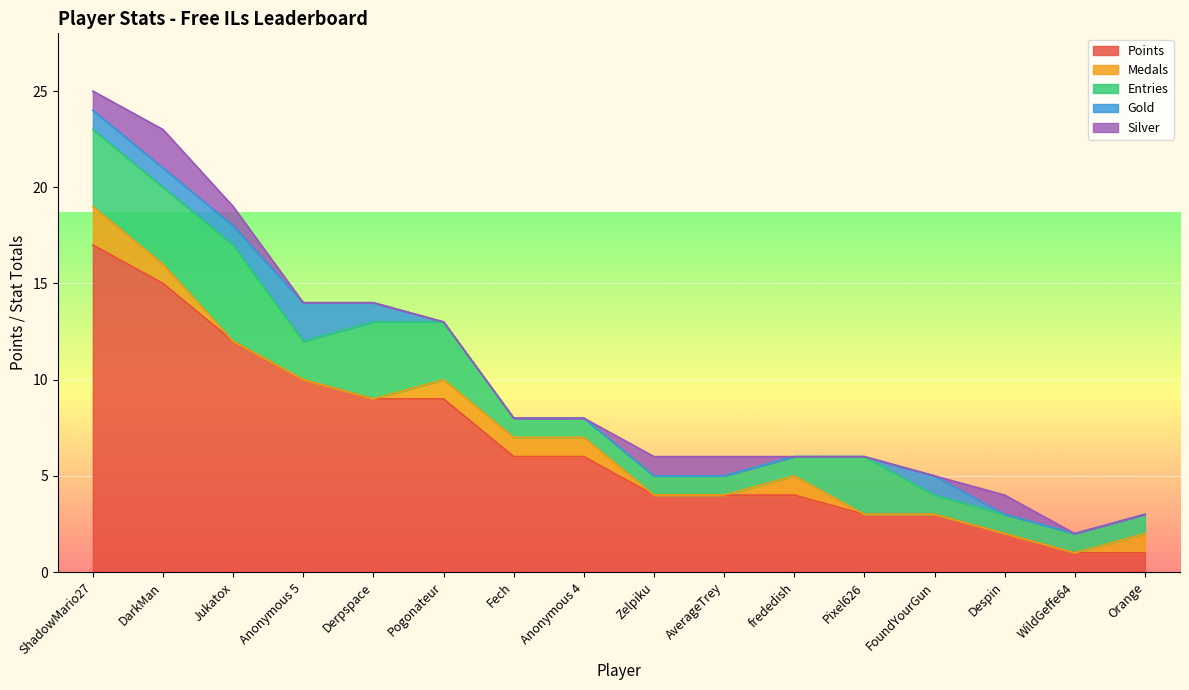

True or false: Points has a value of 9 at Derpspace.

True